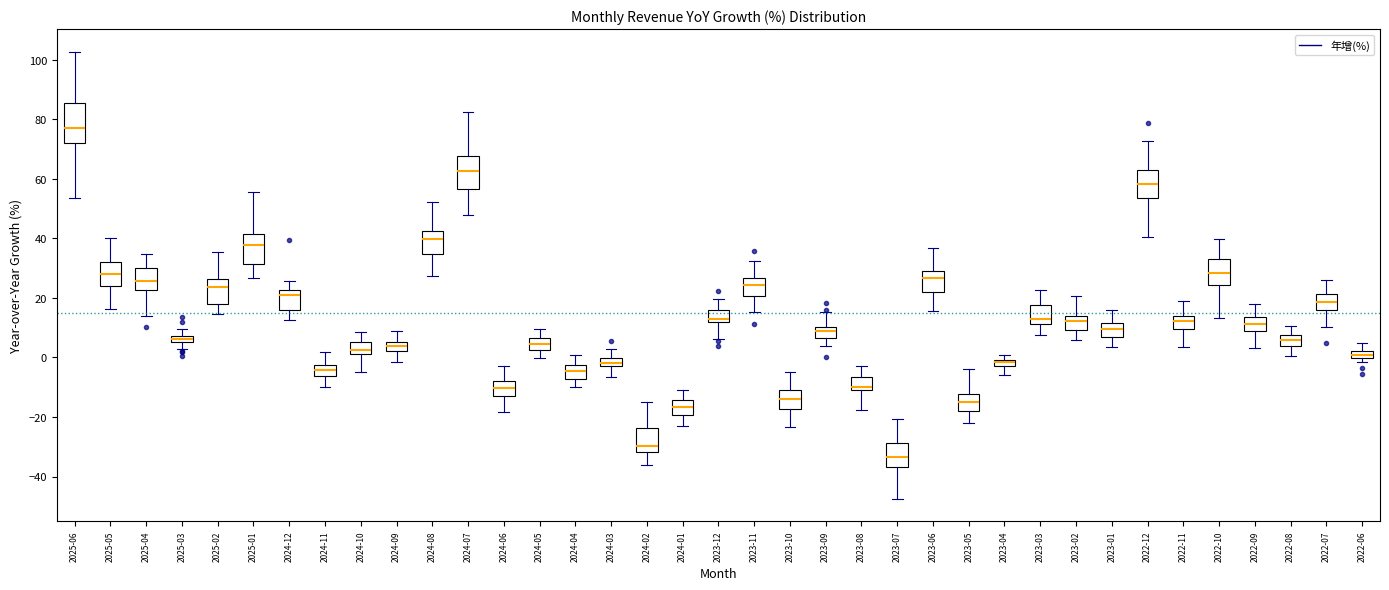

Which box's median line is the lowest?

2023-07